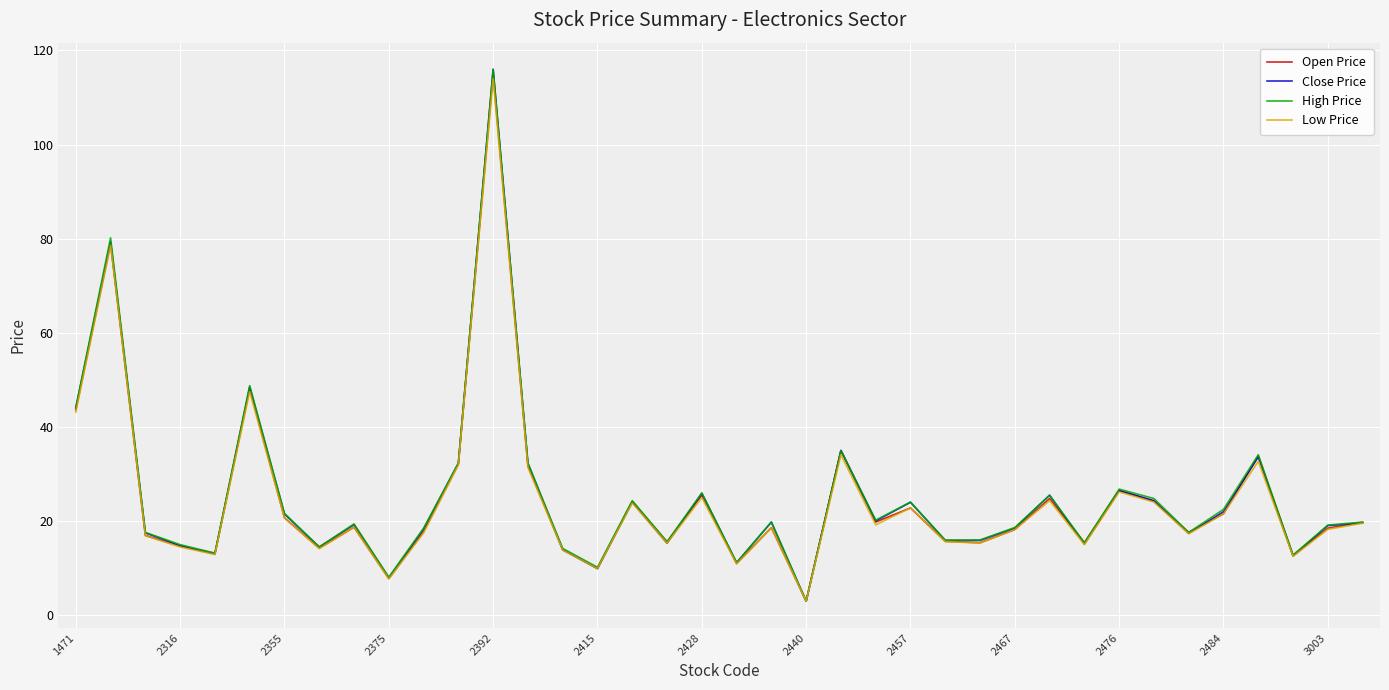

What is the highest value of the Close Price series?

116.0